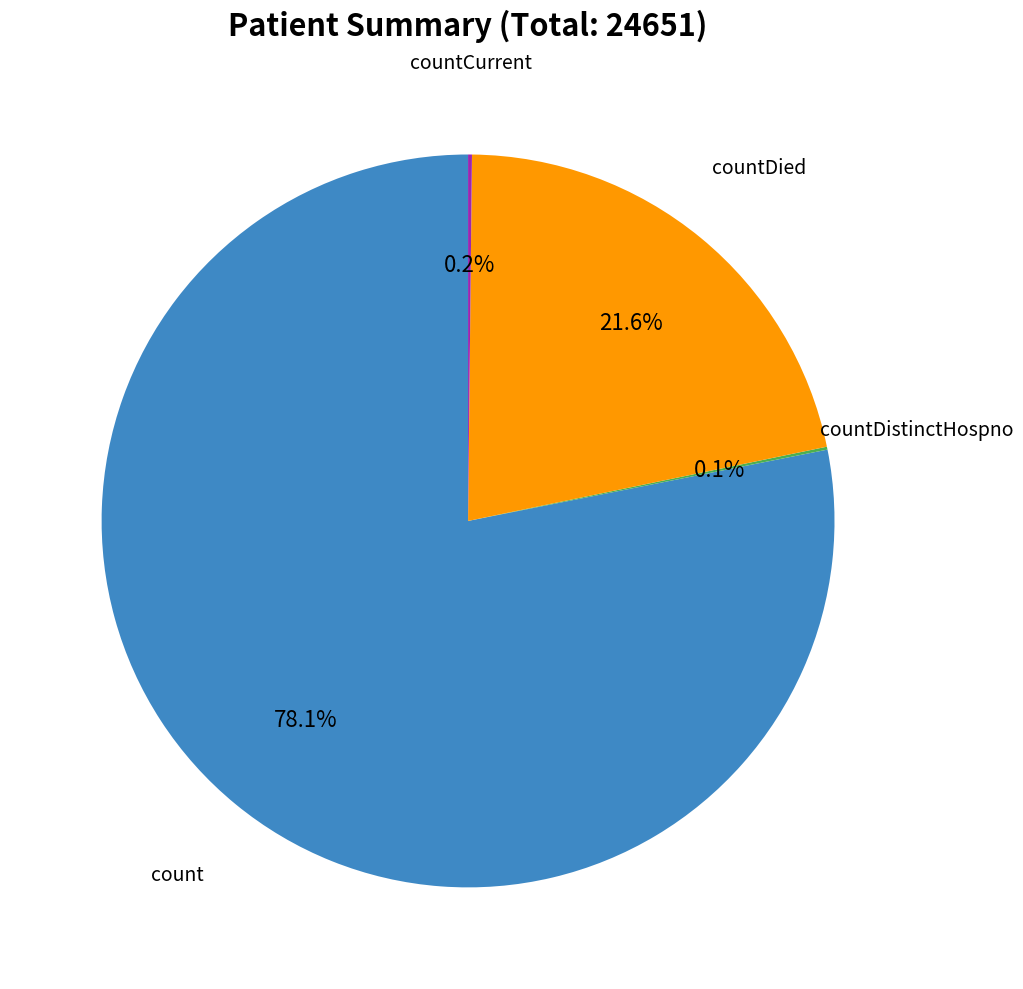

Does any single category account for the majority?

Yes